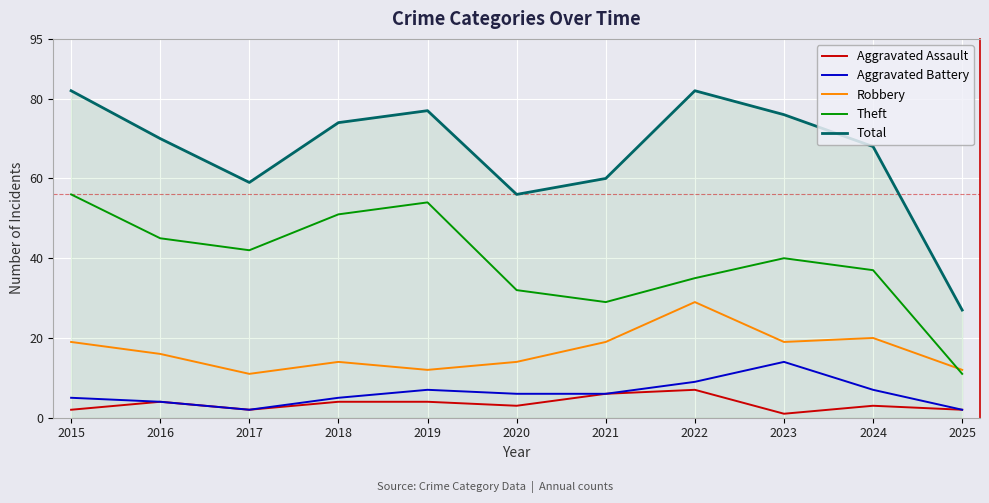

How many lines are shown in the chart?

5